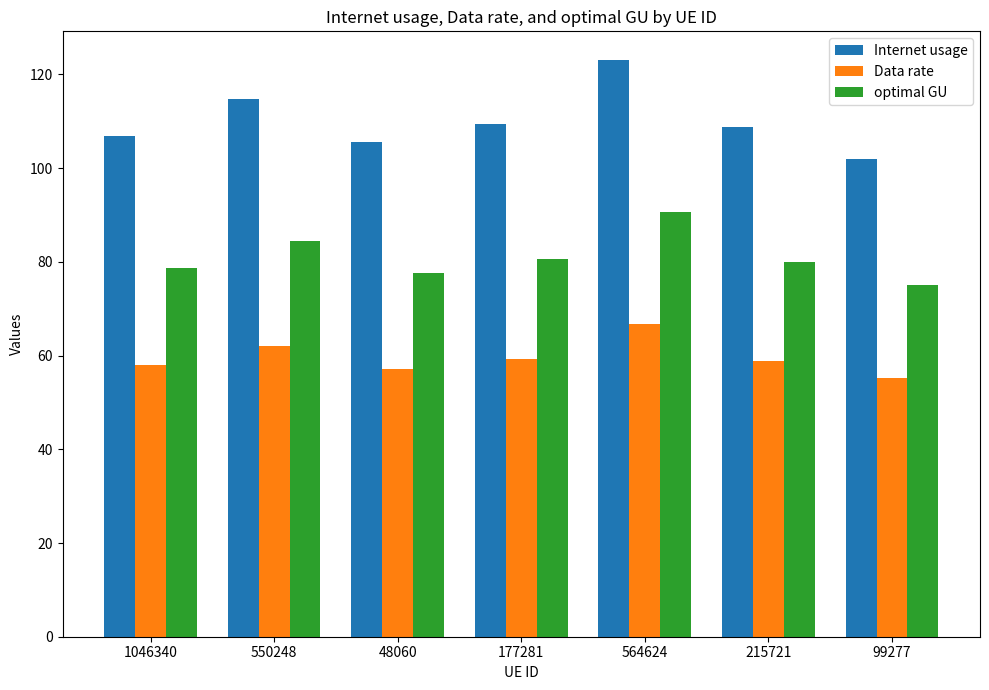

What is the approximate value of optimal GU at 564624?

90.6